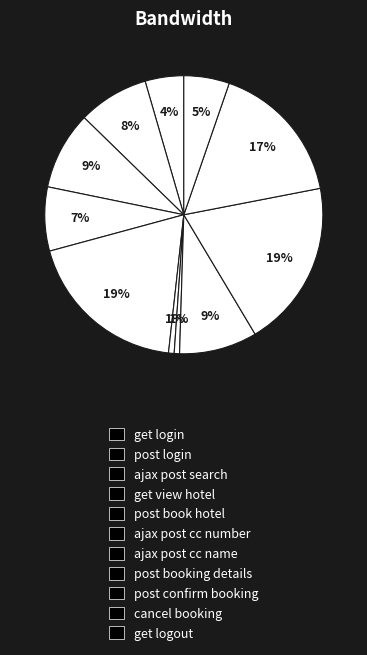

Count the number of slices in the pie.

11